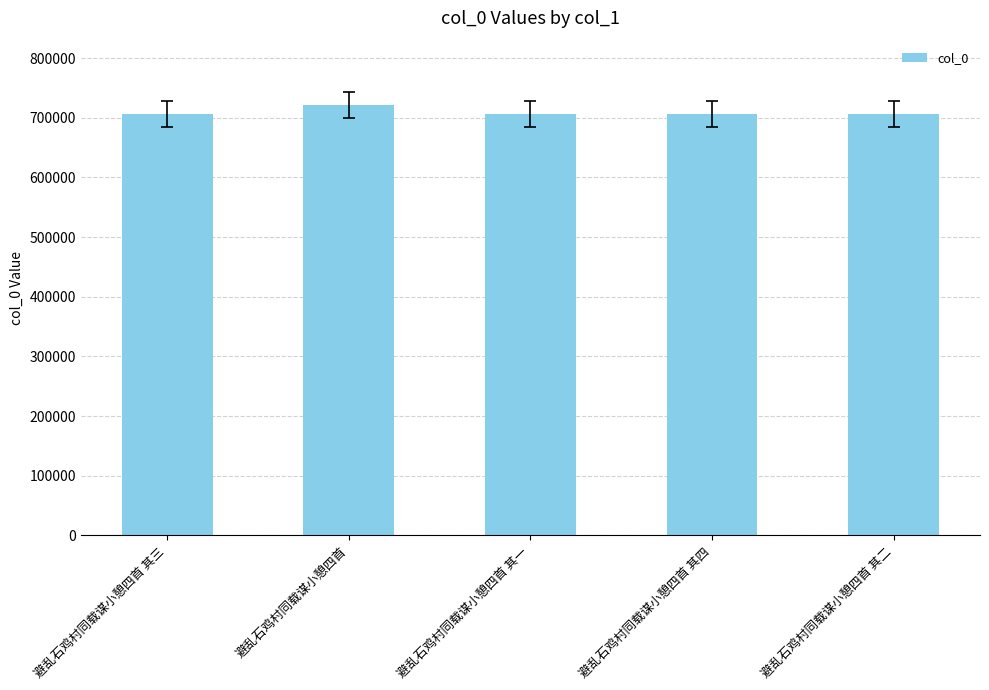

What is the smallest value displayed?

706348